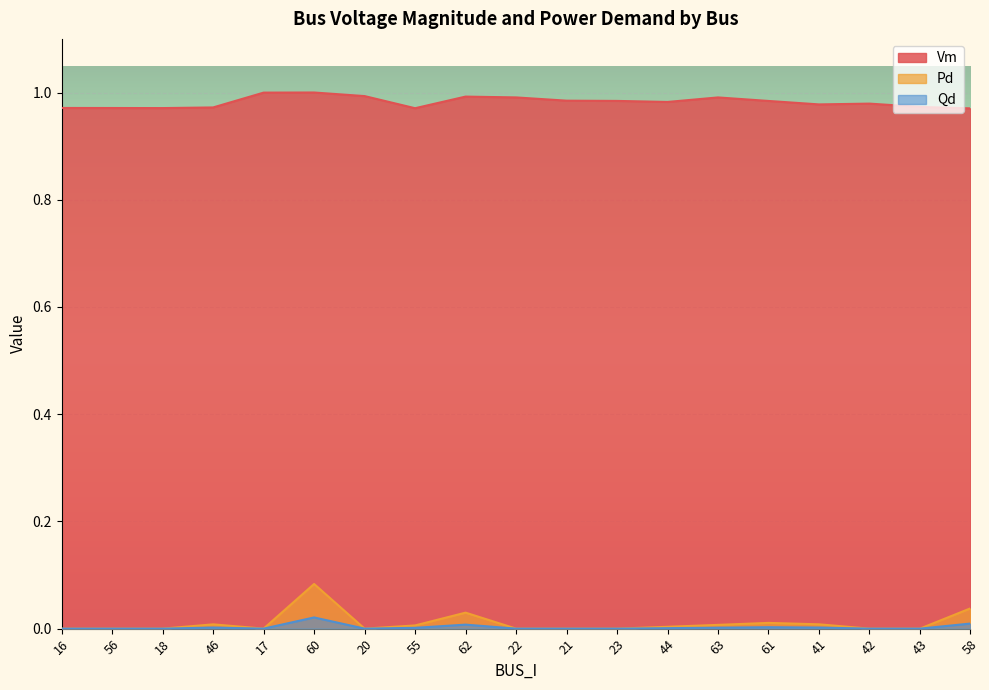

What is the average value of the Vm series?

1.0